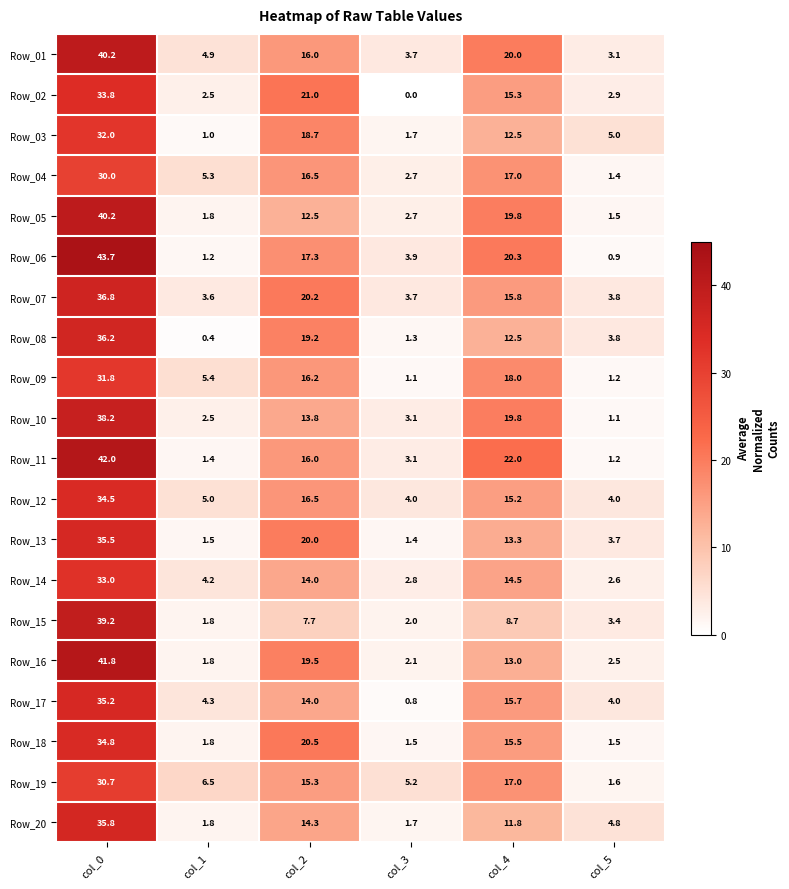

Where does the Row_04 series first go above 16?

col_0